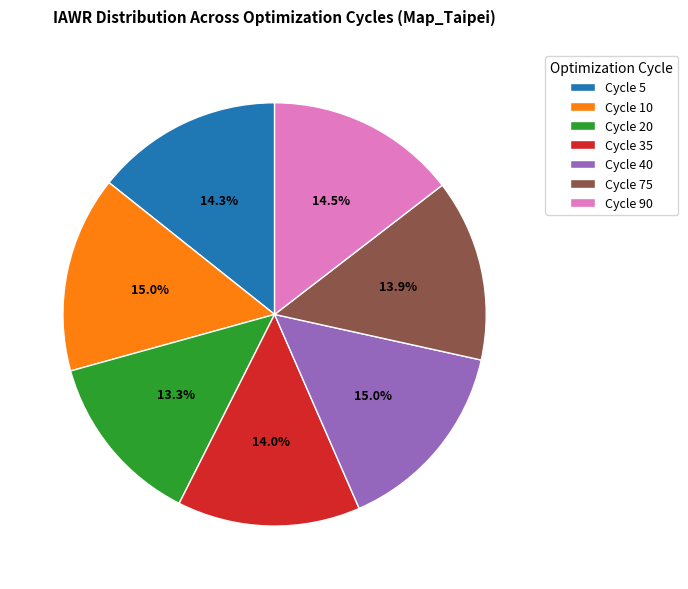

True or false: Cycle 40 accounts for 15% of the total.

True